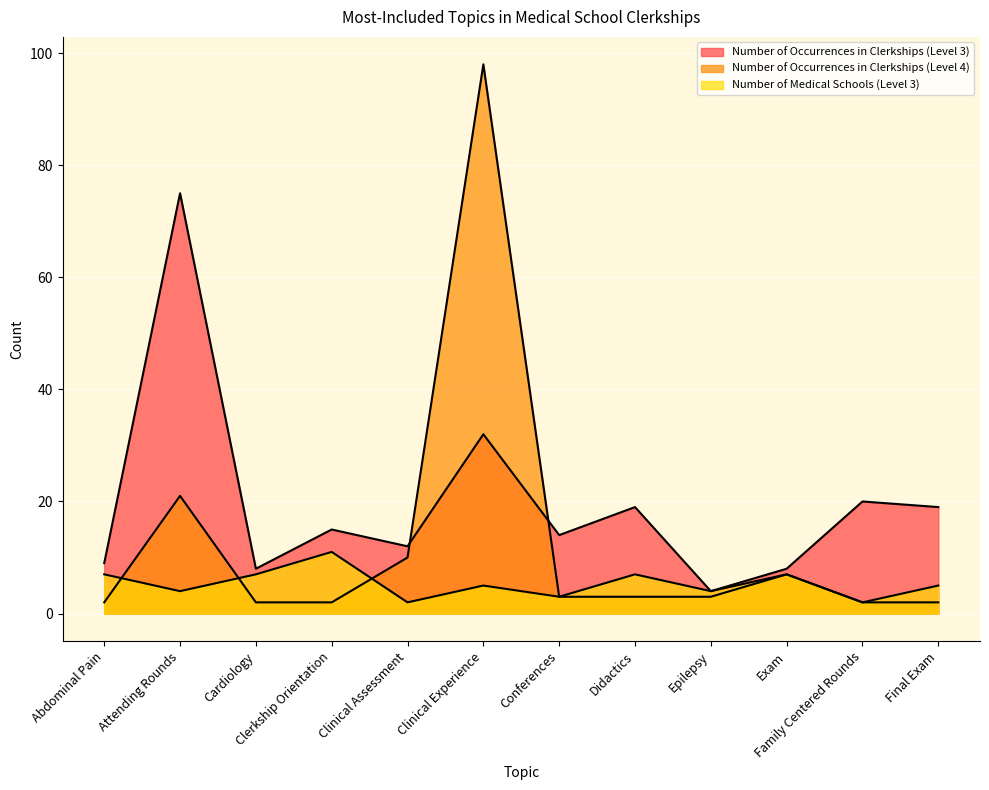

Where is Number of Occurrences in Clerkships (Level 4) nearest to the value 50?

Attending Rounds